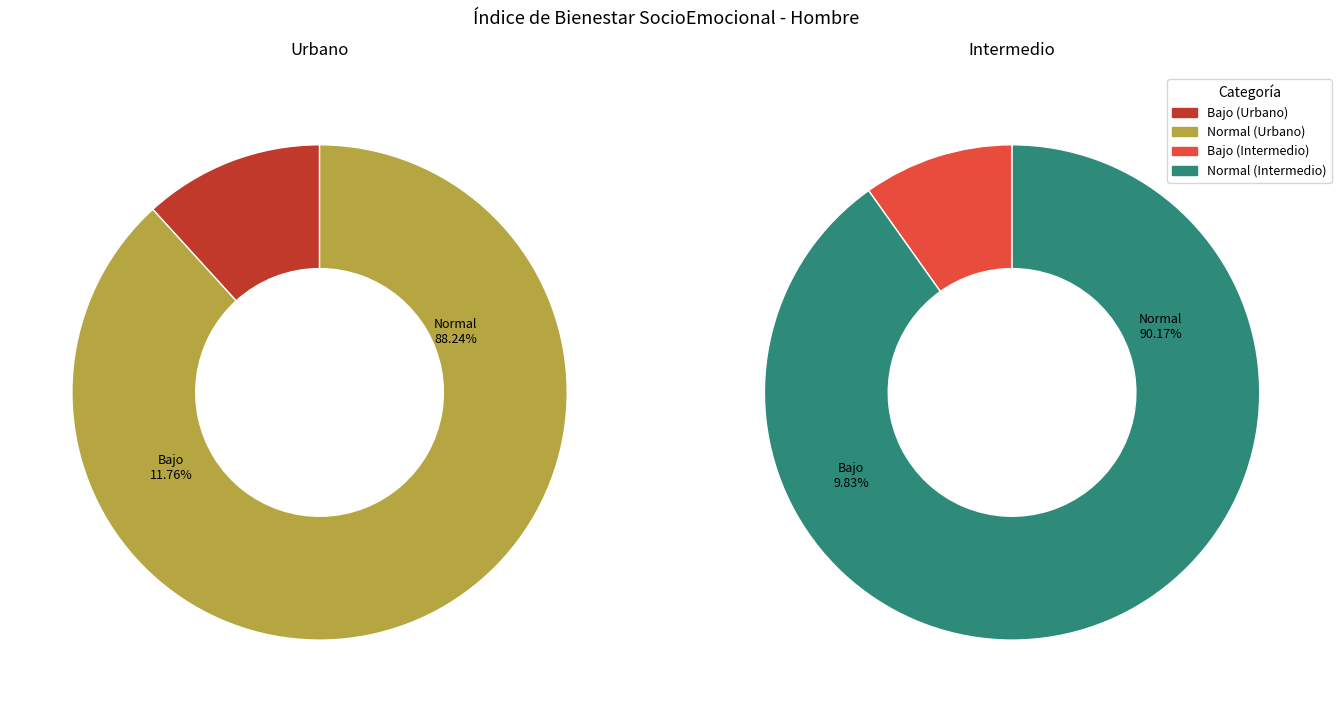

Which category has the smallest portion of the pie?

Intermedio